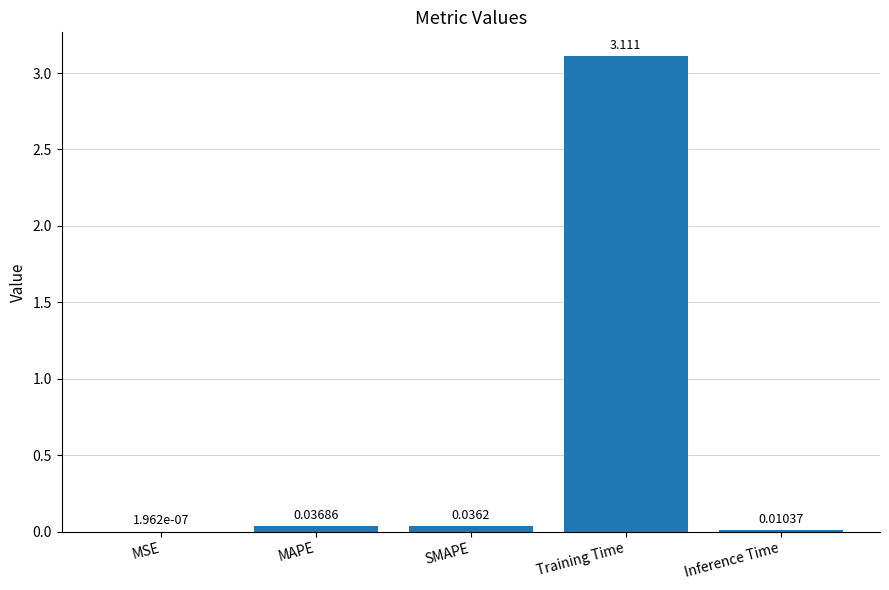

Between MSE and SMAPE, which is larger?

SMAPE